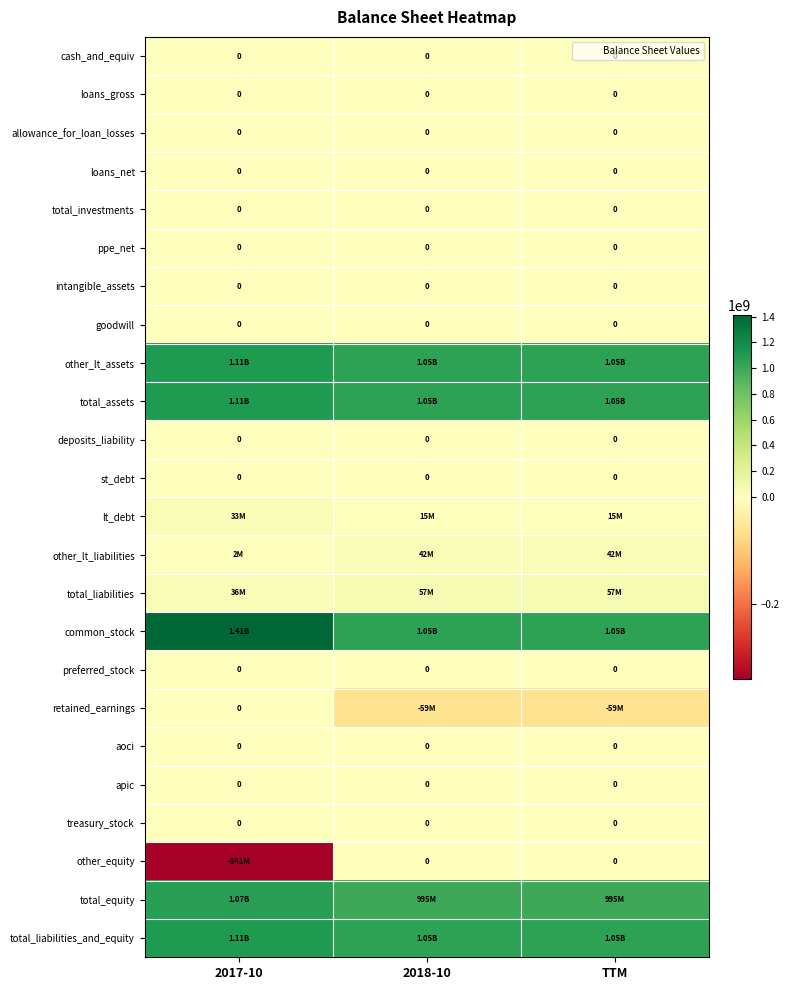

What value does the total_assets series have at TTM?

1051634000